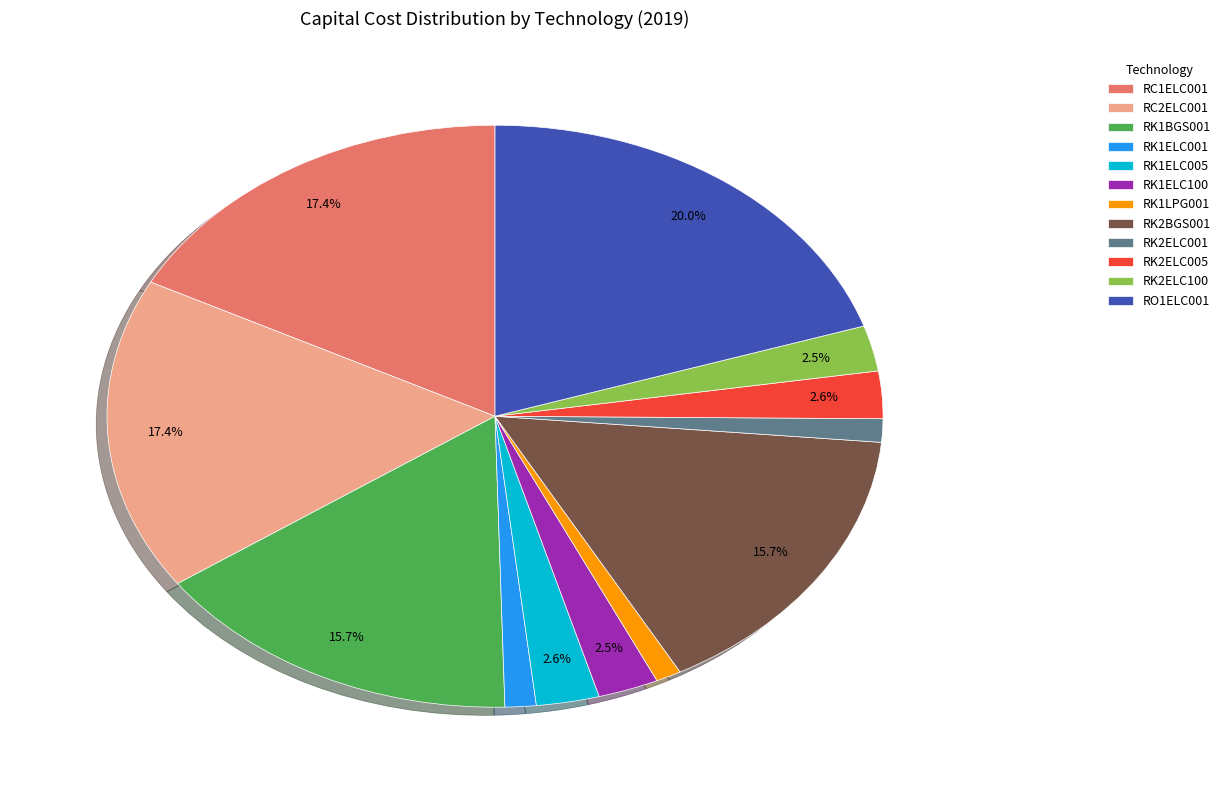

To the nearest percent, what is the difference between the largest and smallest slice percentages?

19%